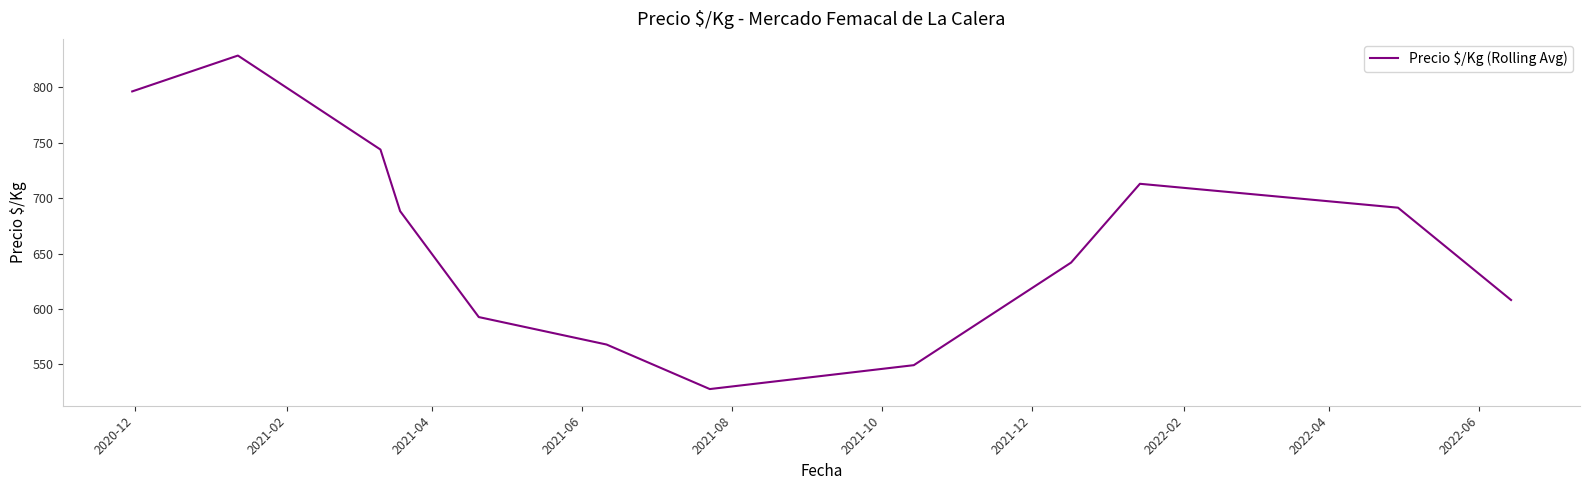

What is the greatest value displayed?

828.7